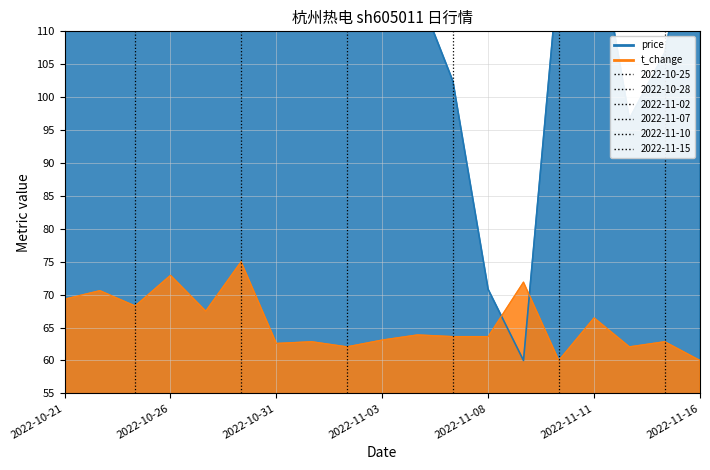

True or false: t_change has a value of 102.1 at 2022-11-03.

False